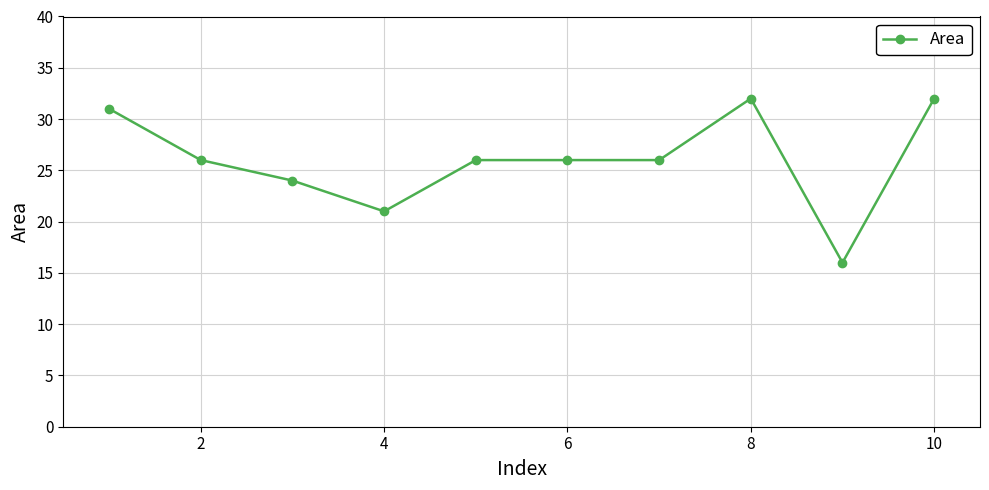

What is the difference between the maximum and minimum values?

16